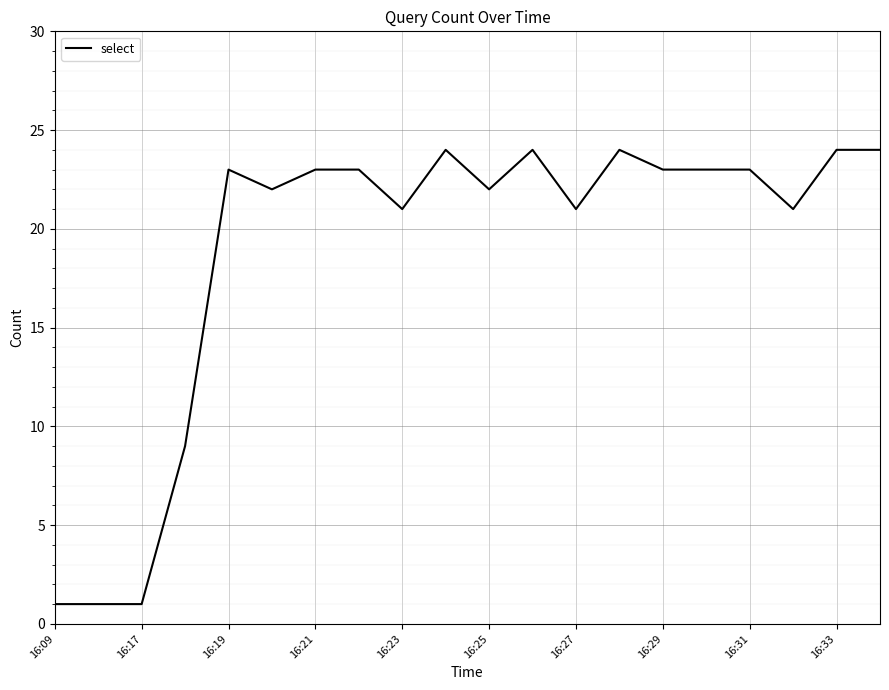

Reading right to left, transcribe all the data shown in this chart.

24	24	21	23	23	23	24	21	24	22	24	21	23	23	22	23	9	1	1	1